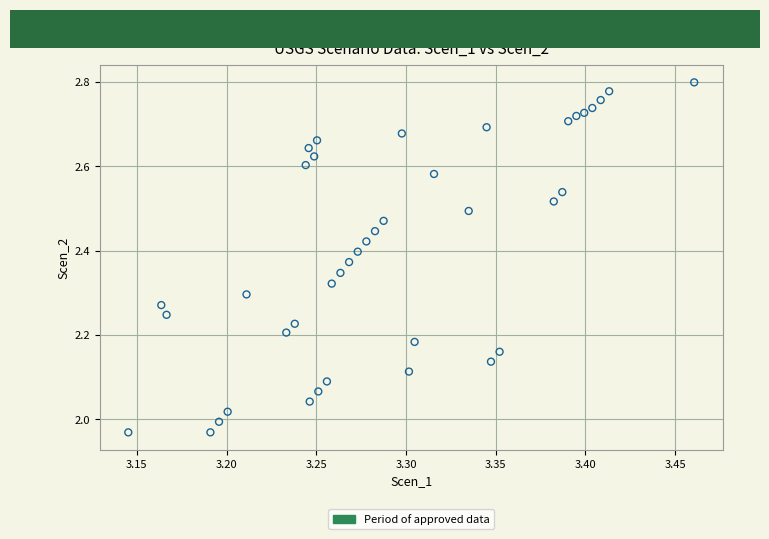

What is the range of X values (max minus min)?

0.3